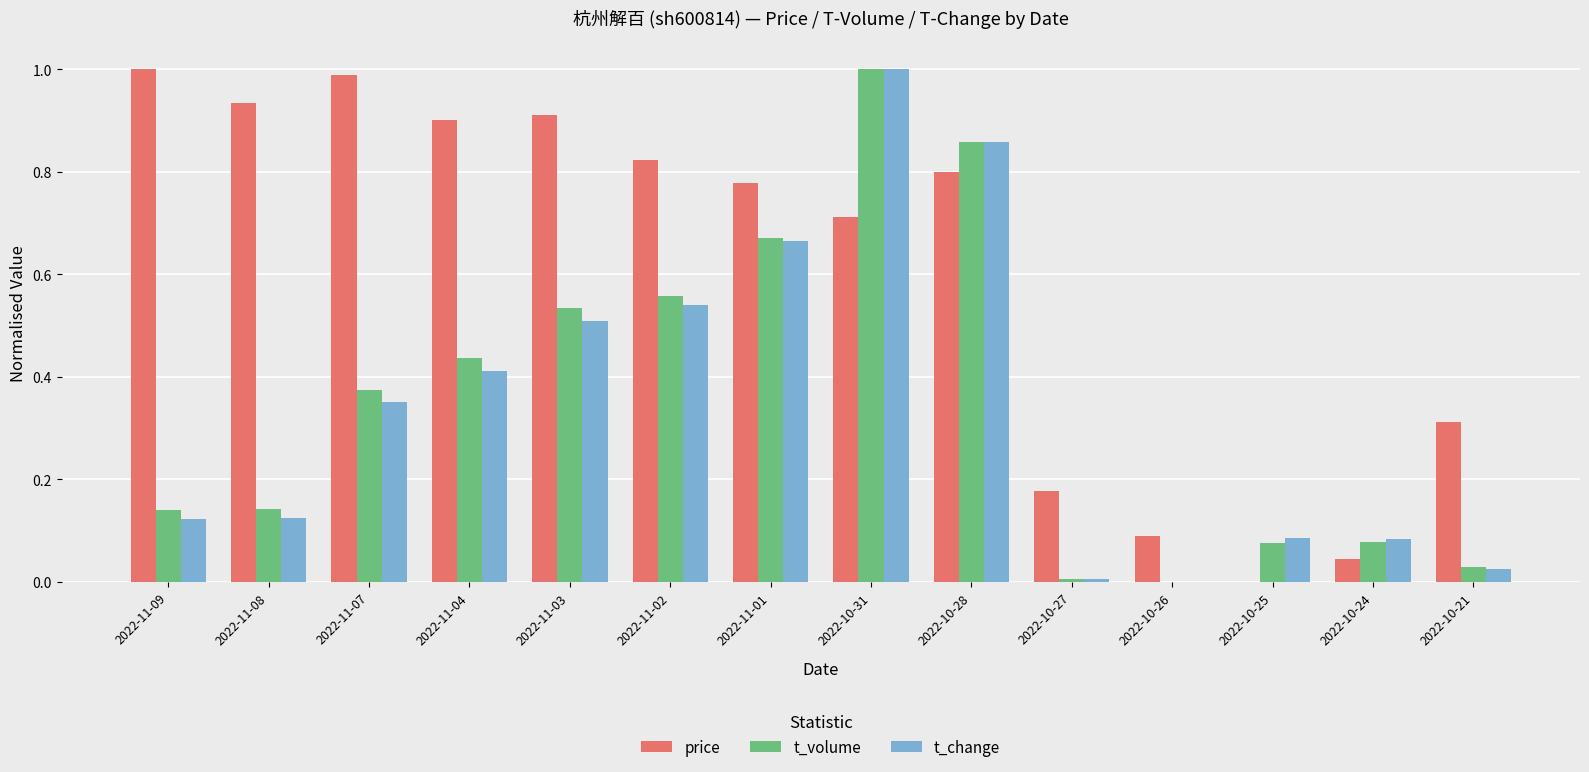

Which series changed the most between 2022-11-08 and 2022-10-26?

price